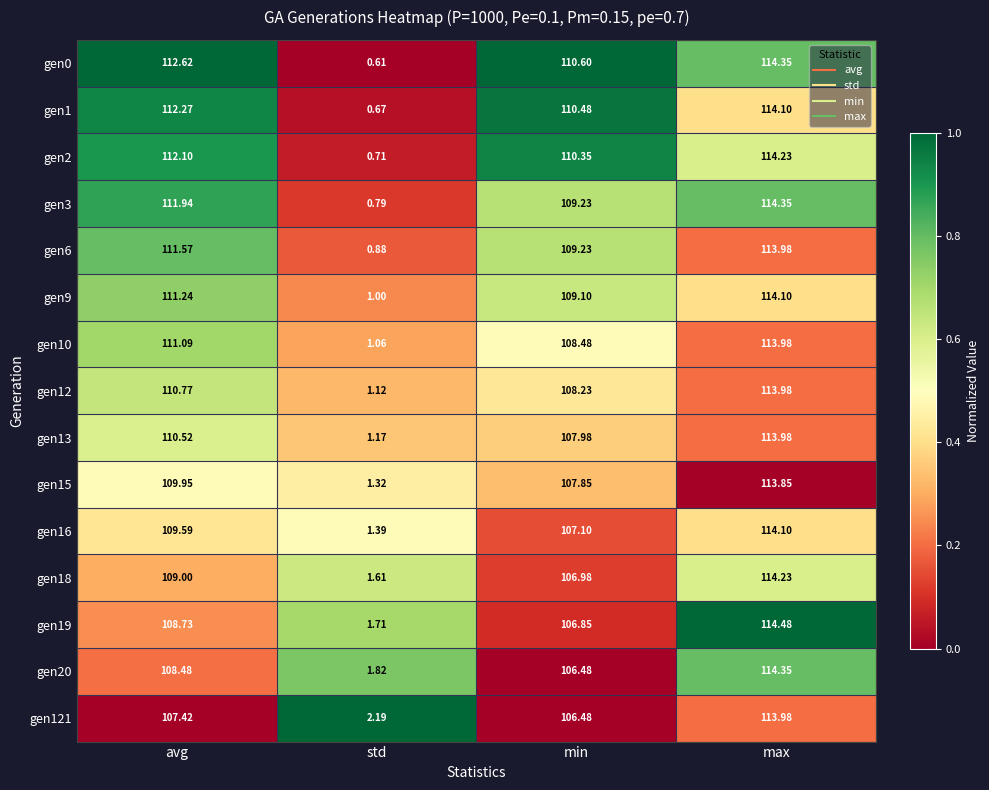

At which label is gen19 closest to 58?

min